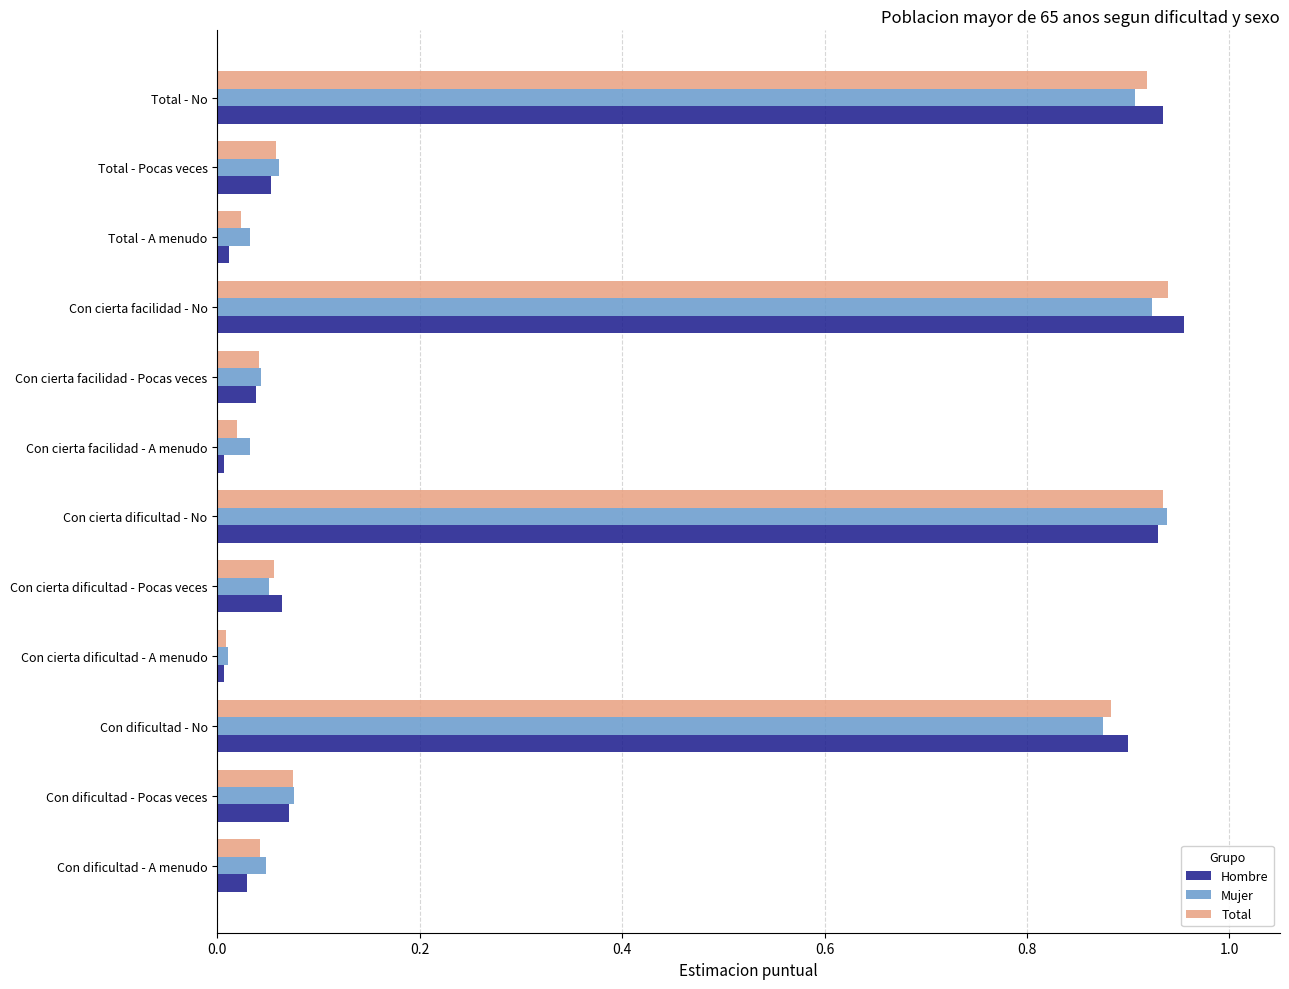

Is the value of Hombre at Con cierta dificultad - A menudo greater than the value of Mujer at Con cierta facilidad - No?

No